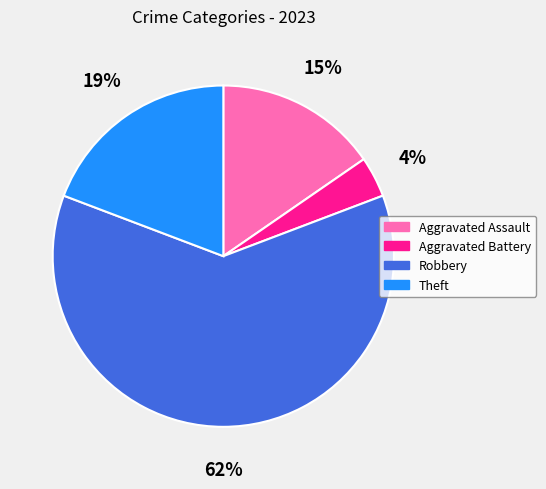

Which has a higher value, Theft or Robbery?

Robbery